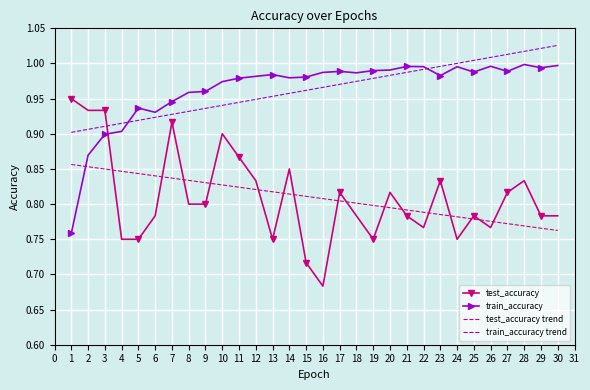

How many distinct data groups are displayed?

4